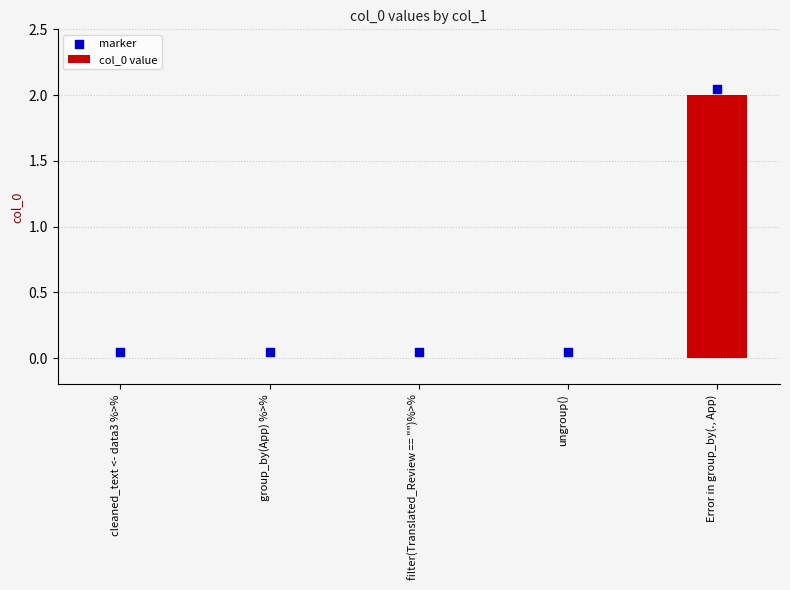

Which series reaches the maximum Y coordinate?

marker